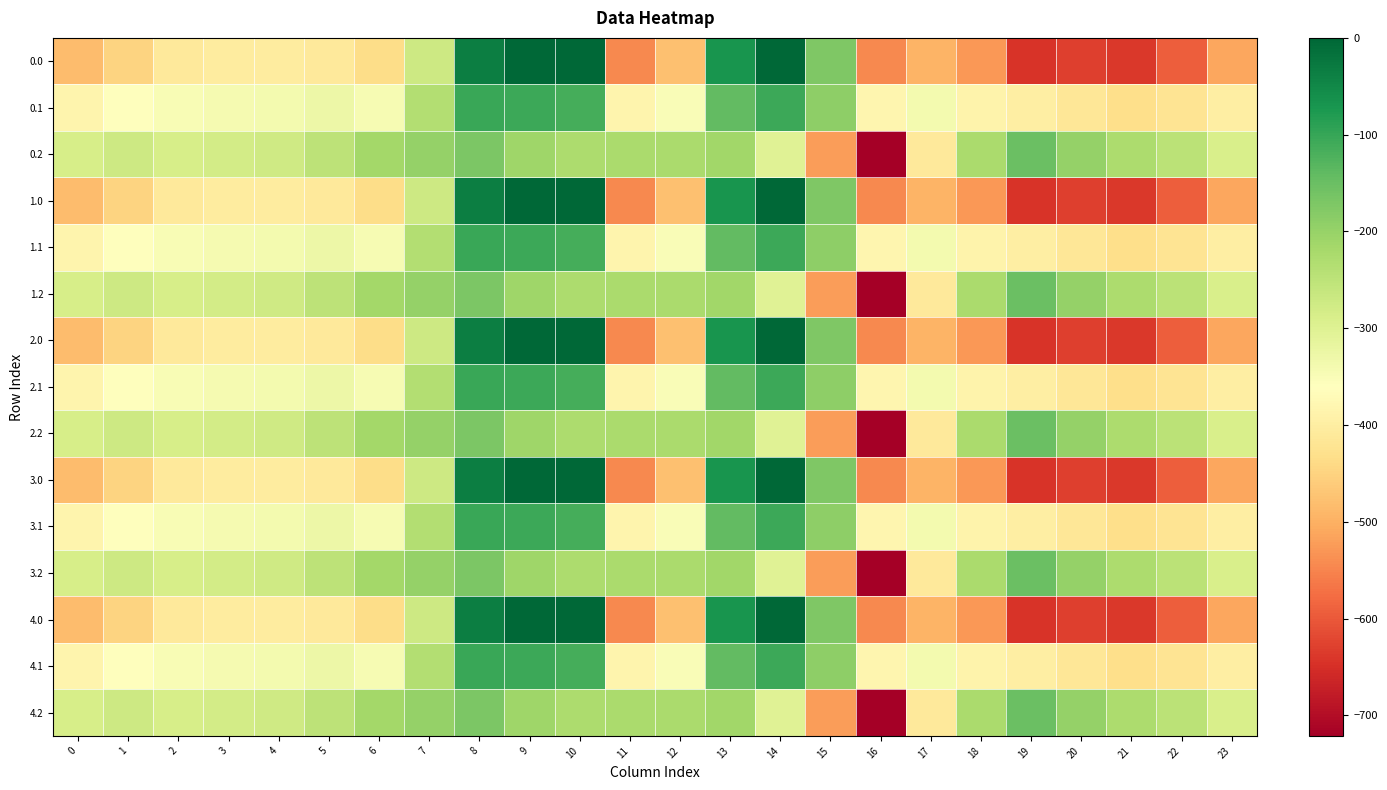

How many series are shown in this chart?

15